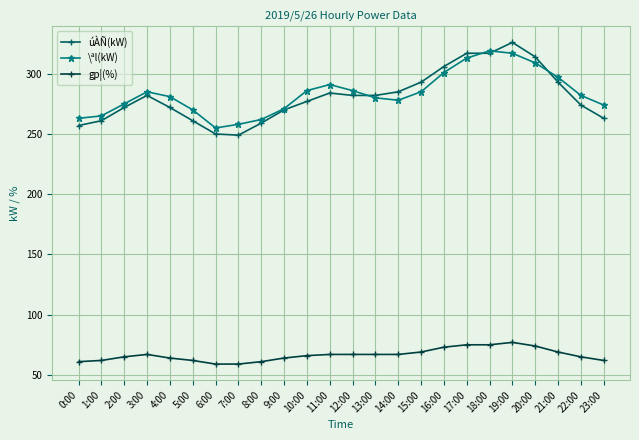

True or false: gp¦(%) has a value of 103 at 0:00.

False